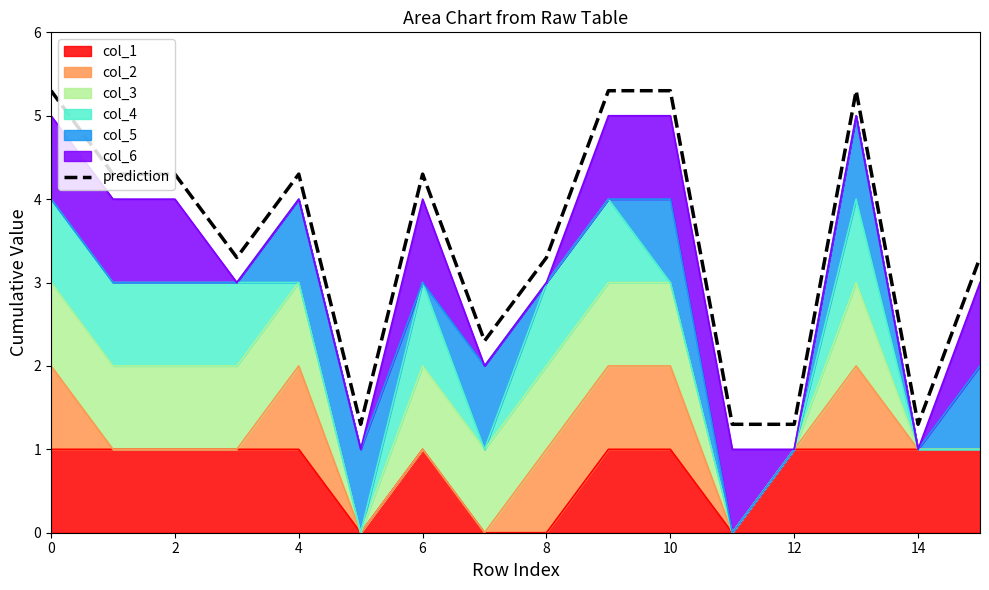

Reading right to left, list all the values displayed in this chart.

3.3	1.3	5.3	1.3	1.3	5.3	5.3	3.3	2.3	4.3	1.3	4.3	3.3	4.3	4.3	5.3